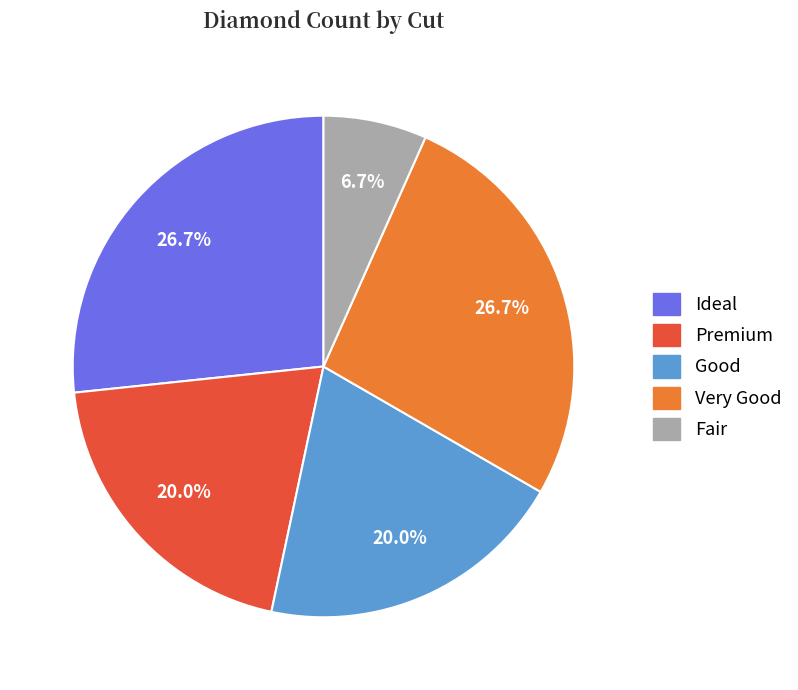

What percentage is the Ideal slice, to the nearest percent?

27%